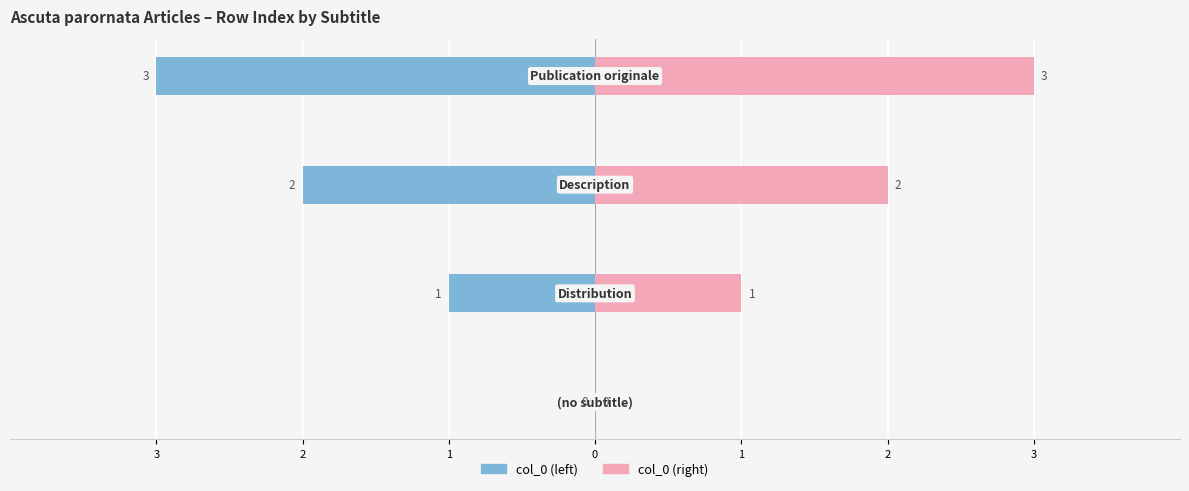

Is it true that col_0 (right) equals 2 at 1?

True